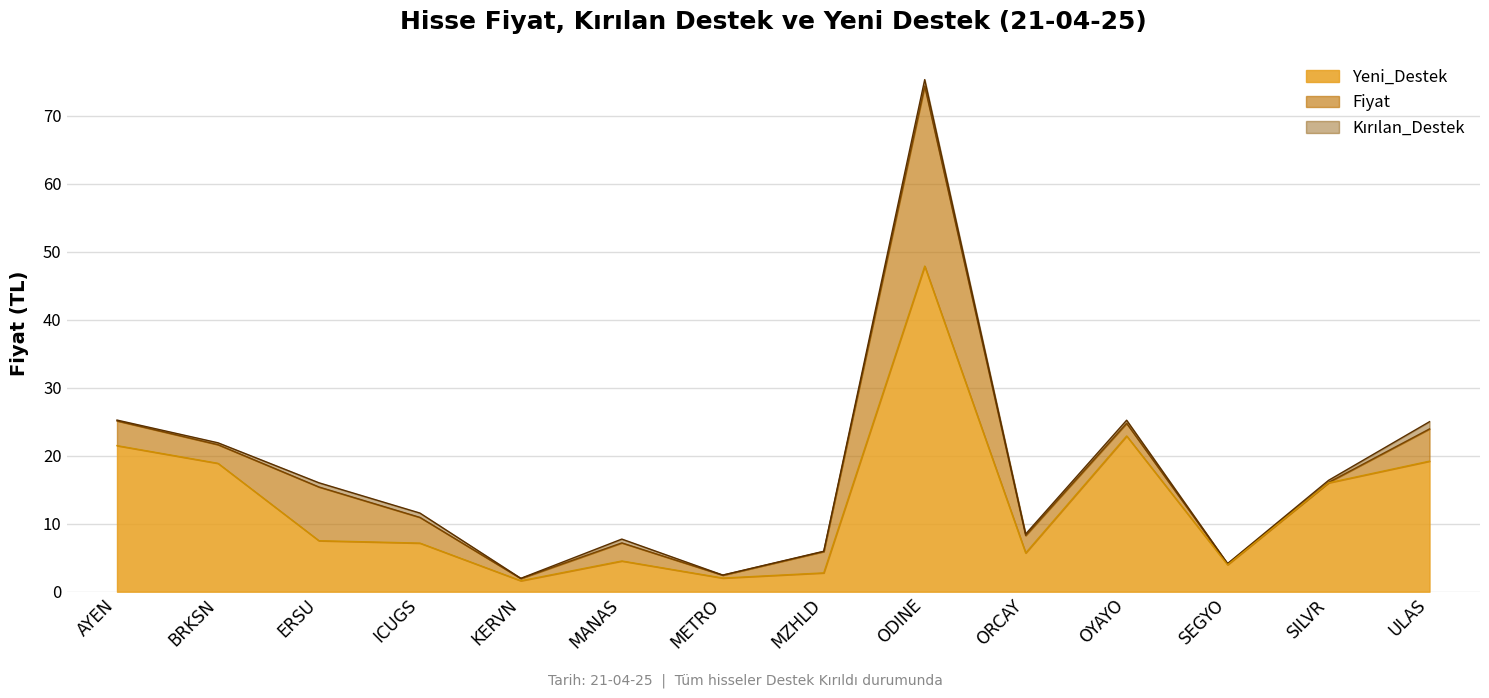

At which category does Yeni_Destek reach its first local valley?

KERVN